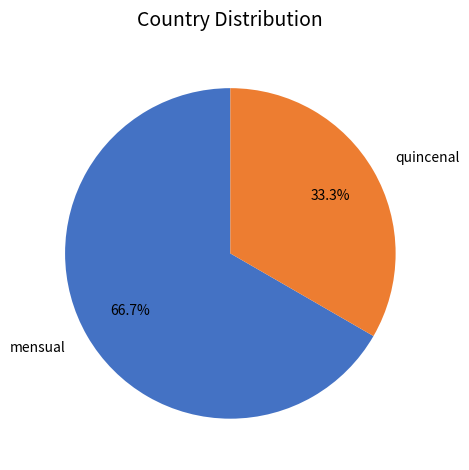

Between mensual and quincenal, which is larger?

mensual